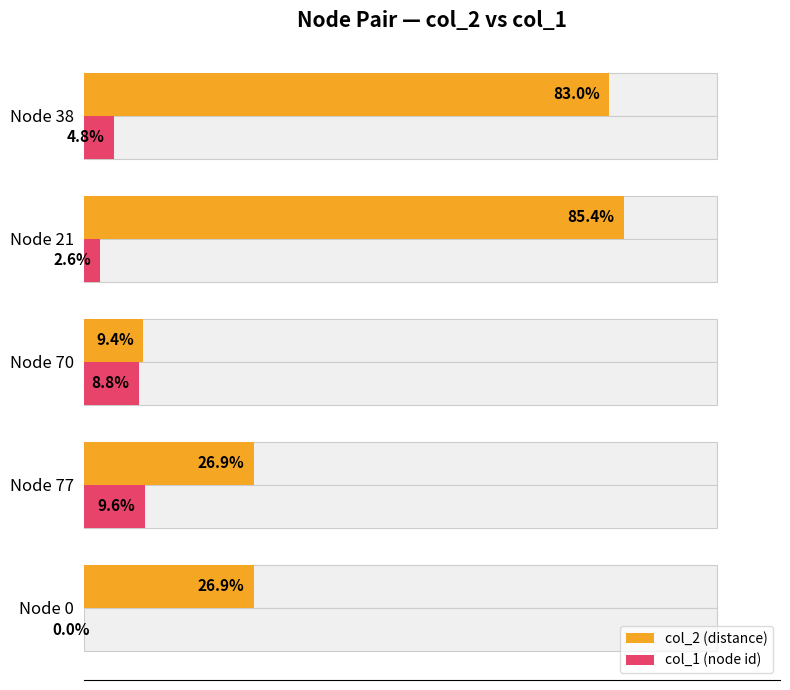

Is the value of col_2 (distance) at Node 38 greater than the value of col_1 (node id) at Node 38?

Yes